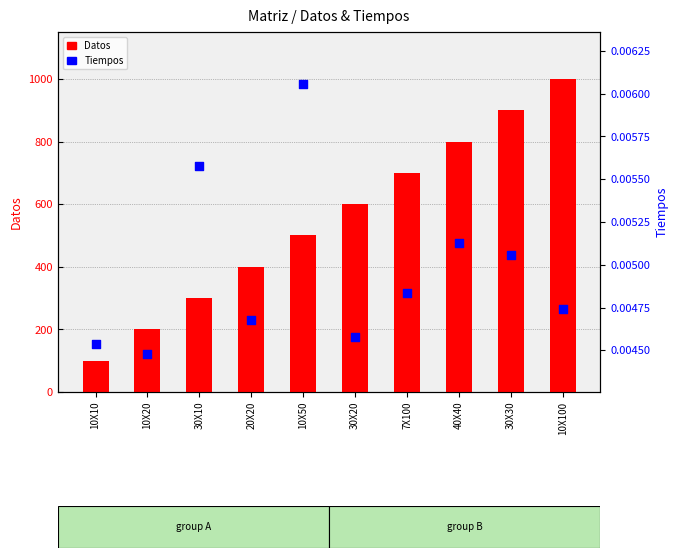

What is the total value across all series at 30X20?

600.0